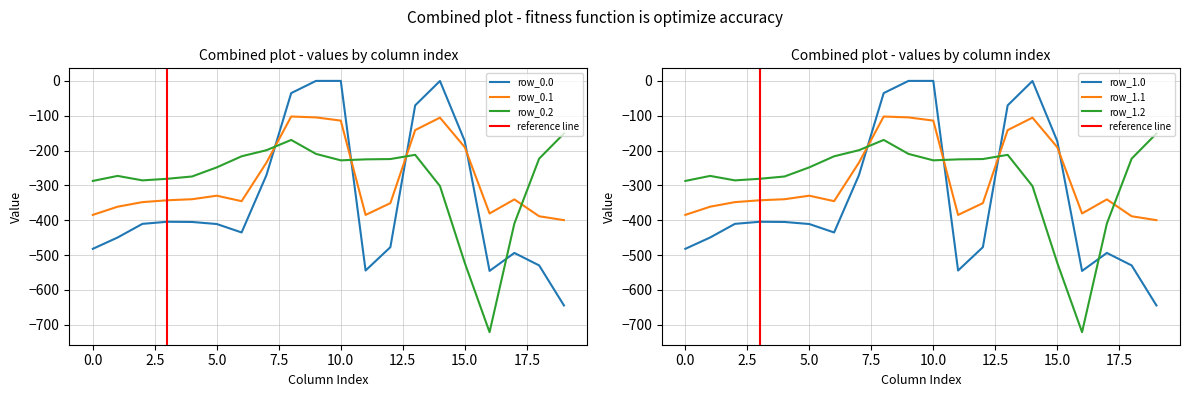

The value of row_1.2 at 0.0 is -108.3. True or false?

False